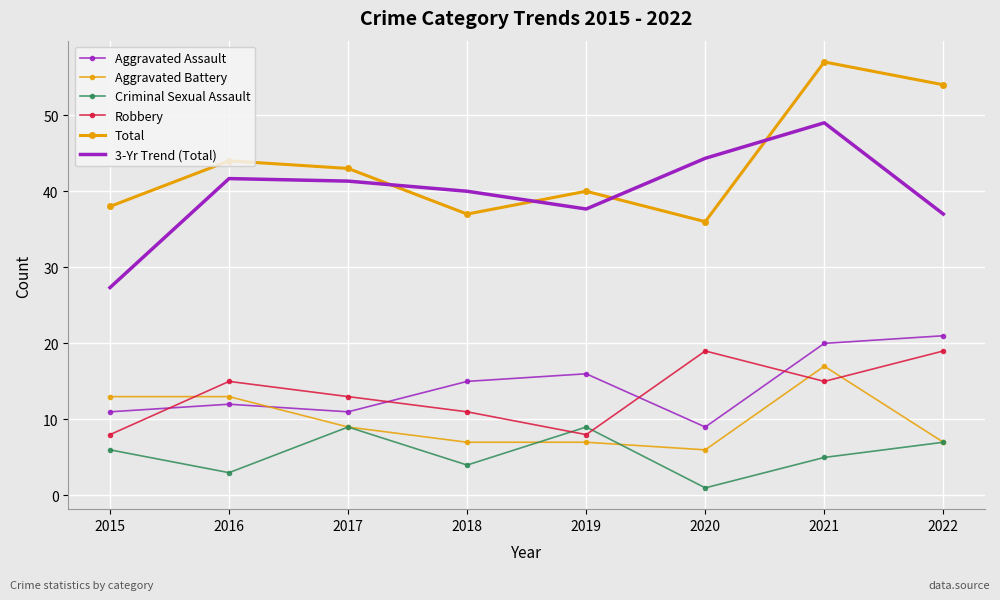

The value of Total at 2016 is 44.0. True or false?

True